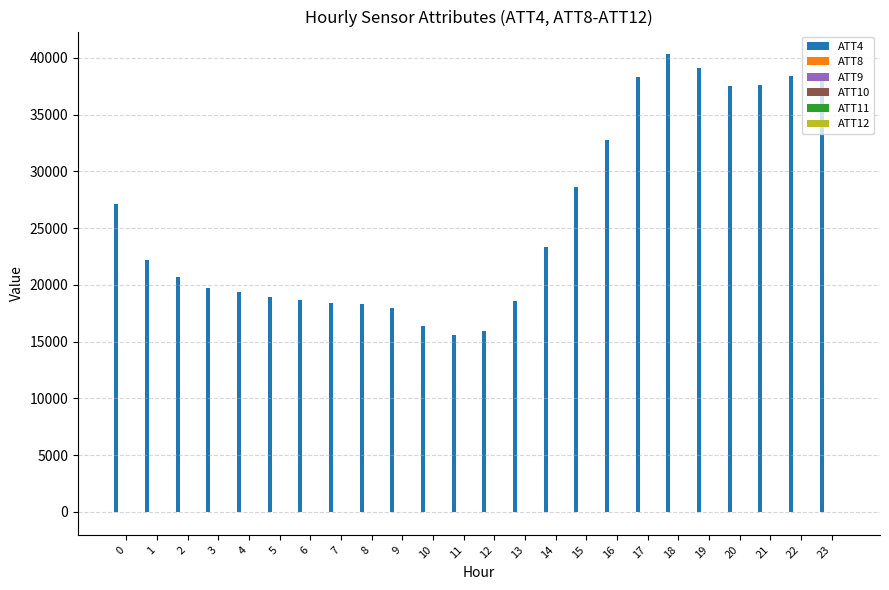

What is the average value of the ATT4 series?

25933.3